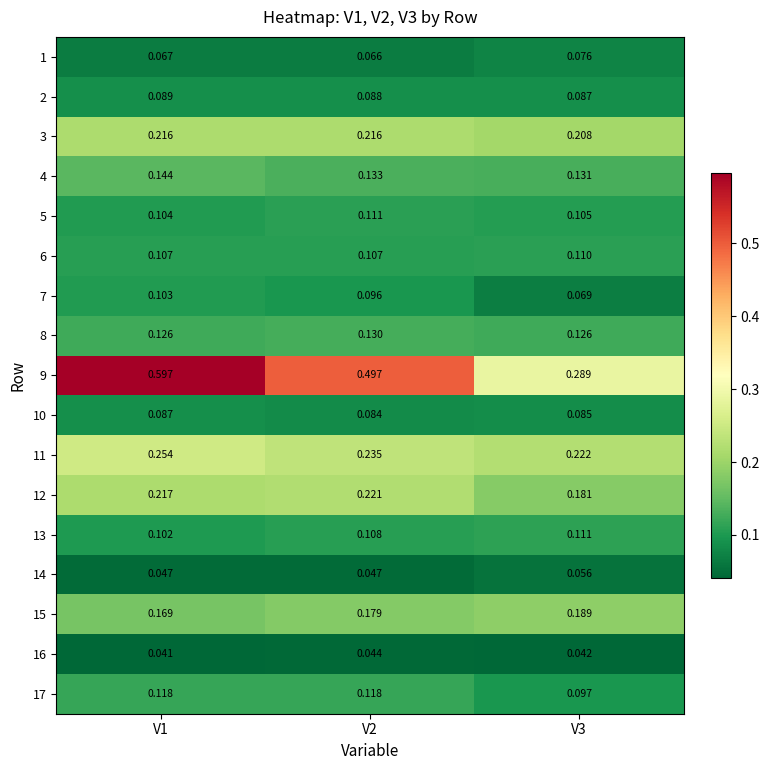

Is the value of 5 at V3 greater than the value of 2 at V1?

Yes